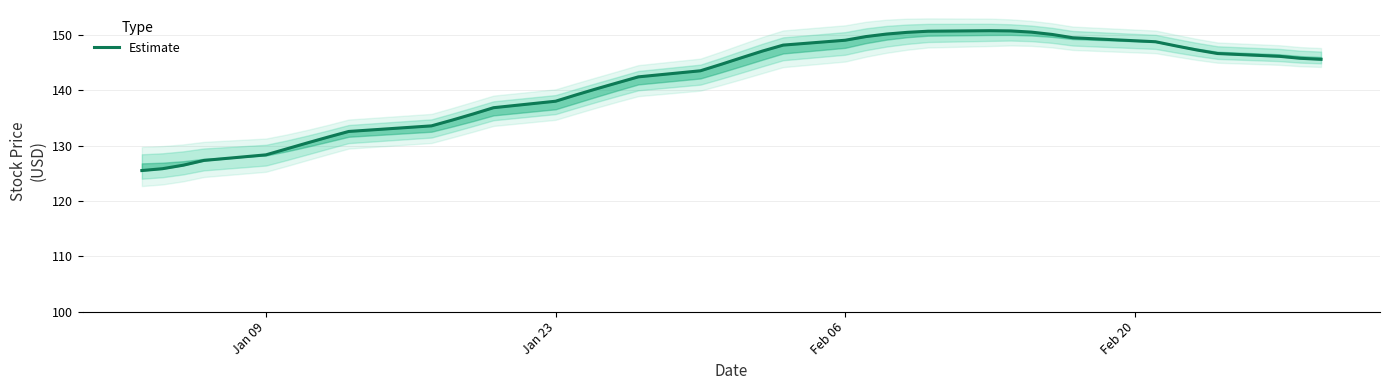

What is the average value?

141.5